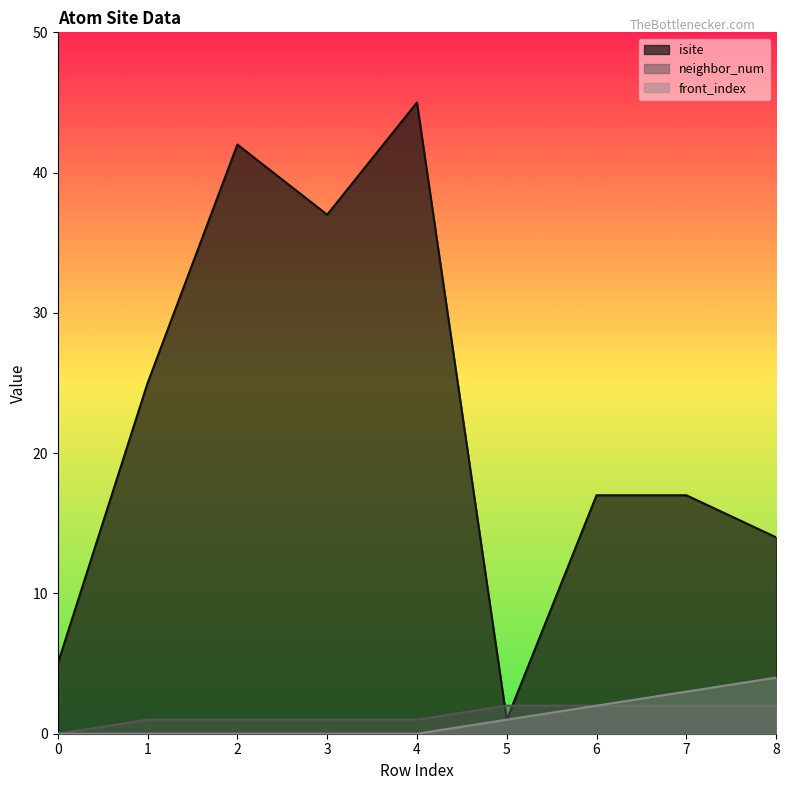

True or false: neighbor_num and front_index intersect in this chart.

False